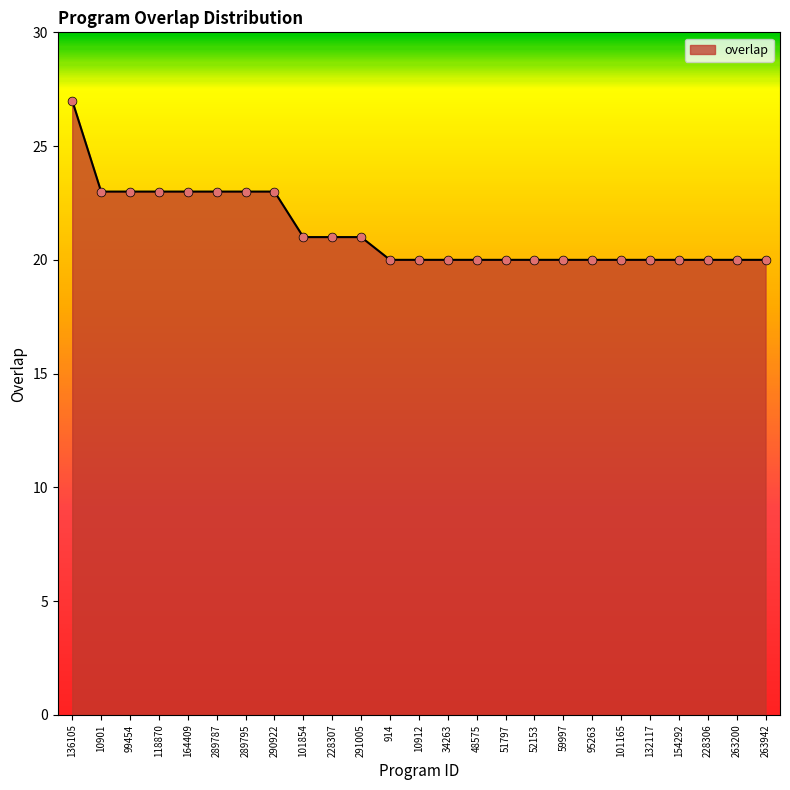

What is the change in value from 136105 to 290922?

-4